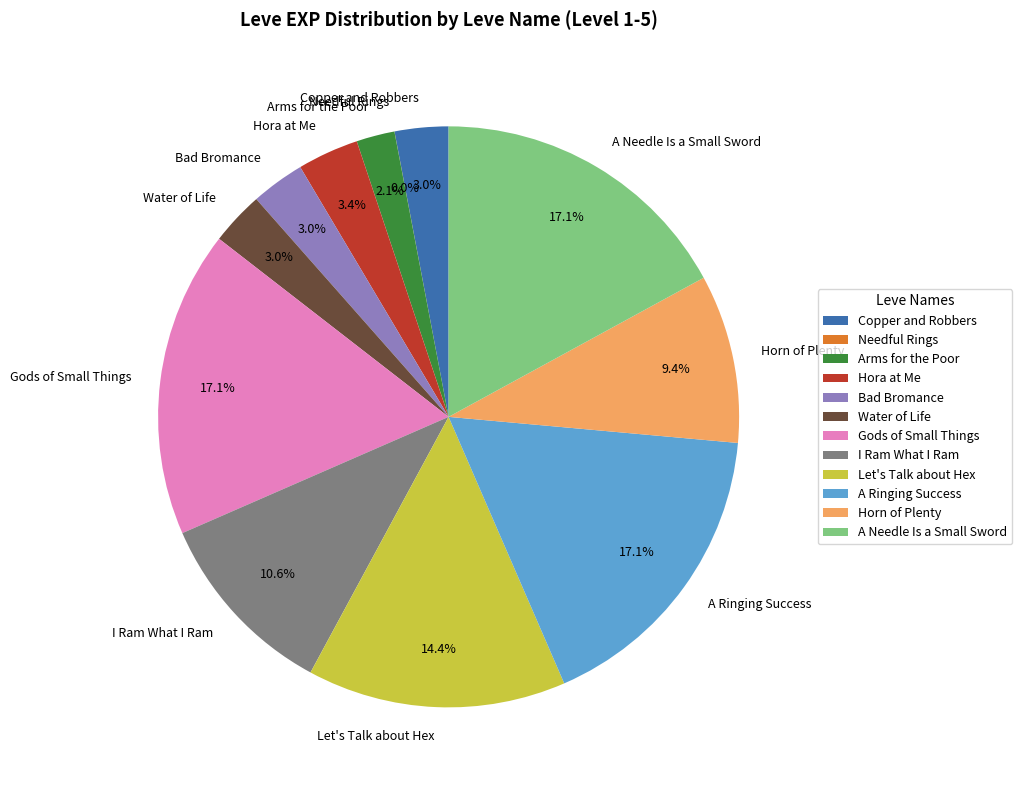

Is the sum of A Ringing Success and Arms for the Poor greater than half?

No